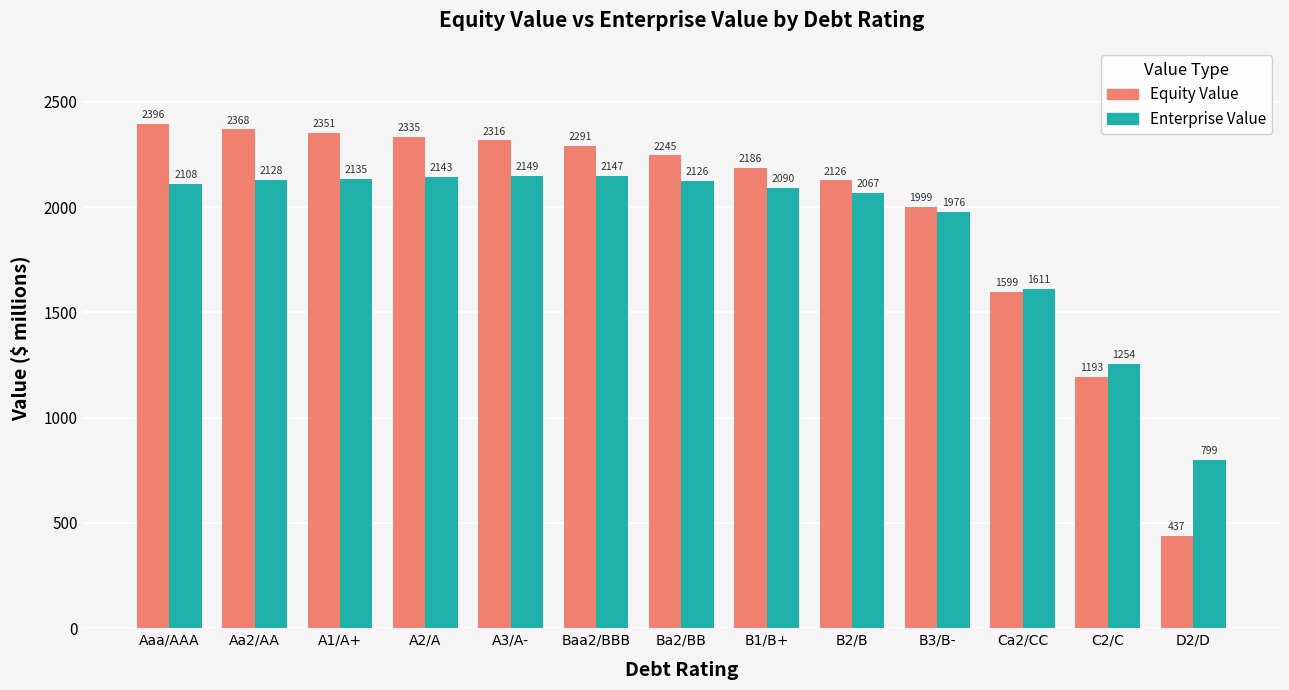

Which series changed the most between A3/A- and Baa2/BBB?

Equity Value